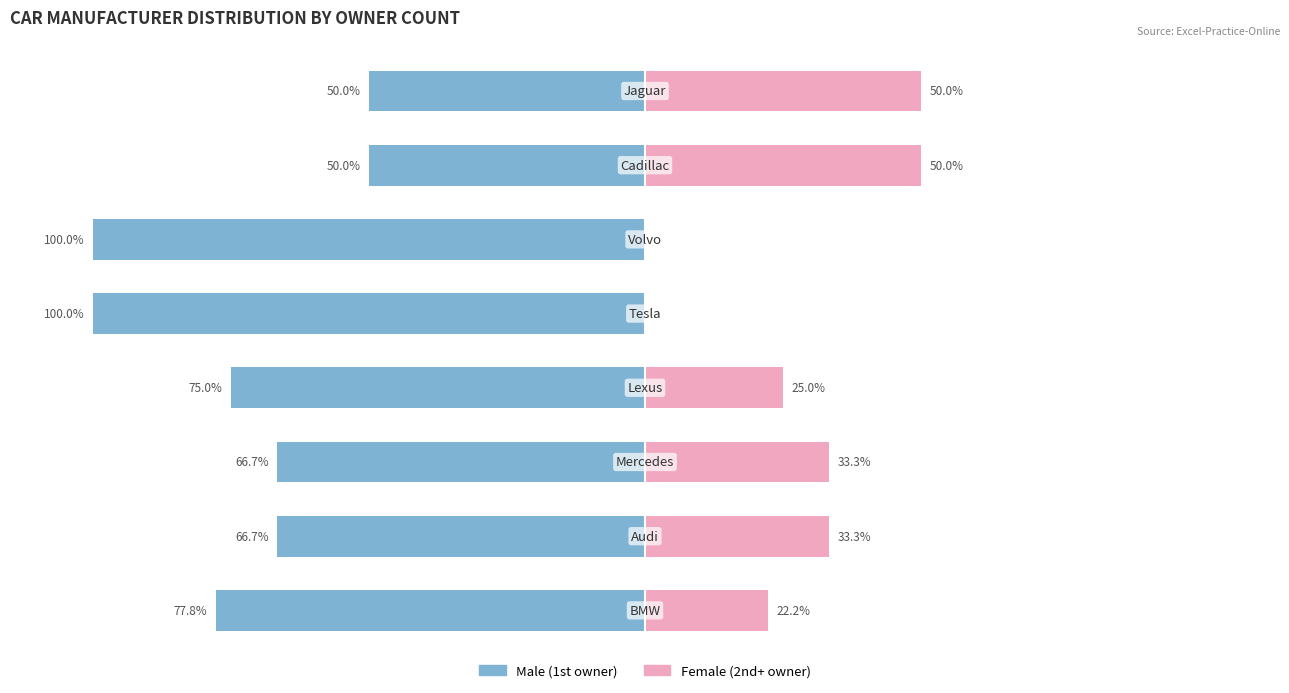

What is the sum of the Male values at 3 and 7?

-125.0